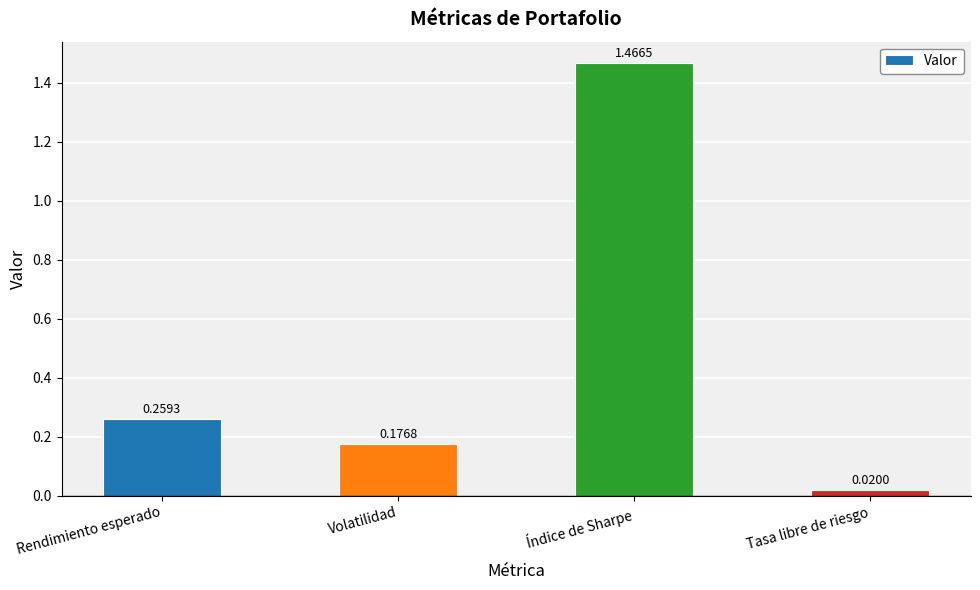

Does the chart contain any negative values?

No